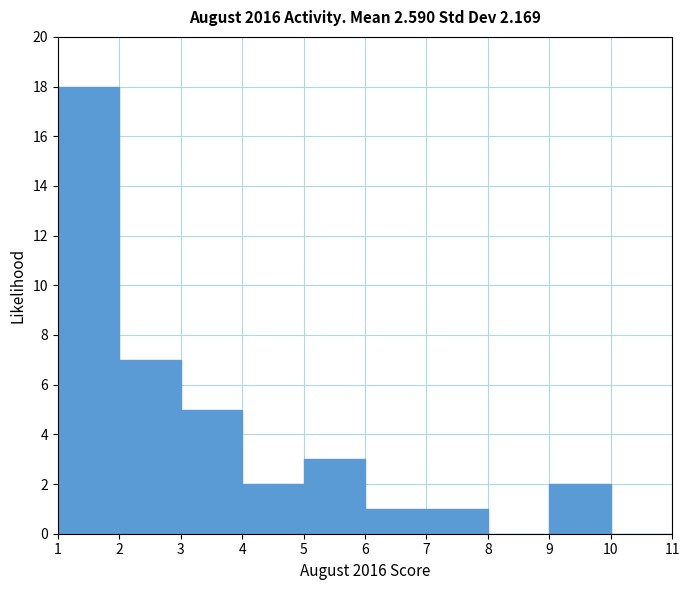

Reading left to right, transcribe this chart: for each bar, give the range it covers on the x-axis and its height. The values are not printed on the chart, so give them approximately, as read against the axis.

1 to 2: 18
2 to 3: 7
3 to 4: 5
4 to 5: 2
5 to 6: 3
6 to 7: 1
7 to 8: 1
8 to 9: 0
9 to 10: 2
10 to 11: 0